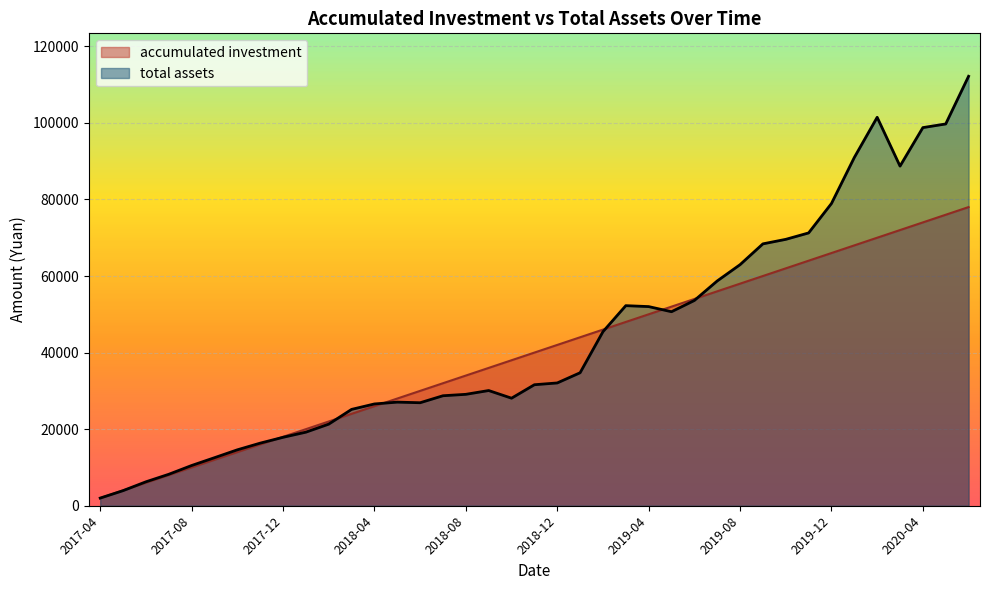

What is the difference between the second highest and second lowest values in the accumulated investment series?

72000.0